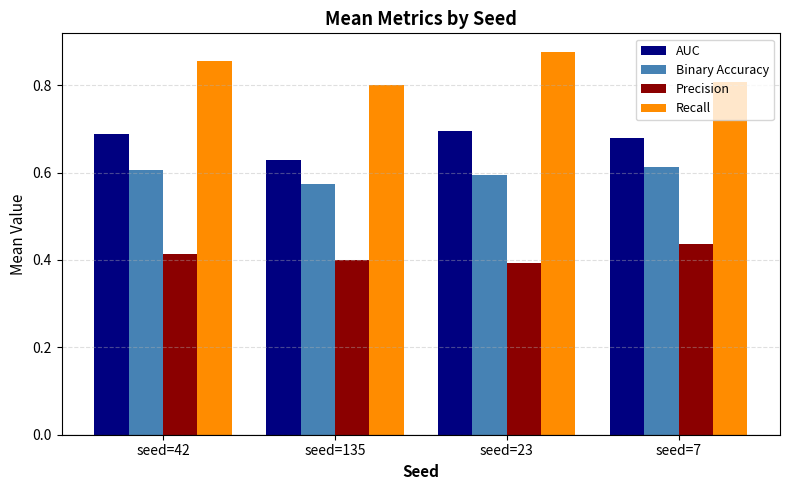

Count the Precision values in the range 0 to 1.

4